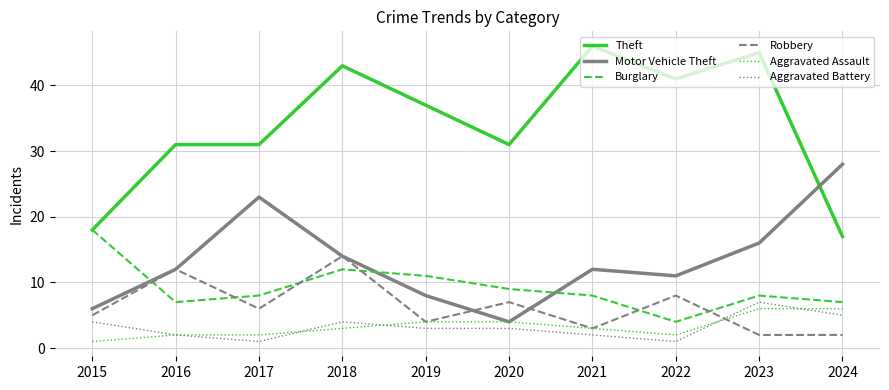

Where is the first local minimum for Burglary?

2016